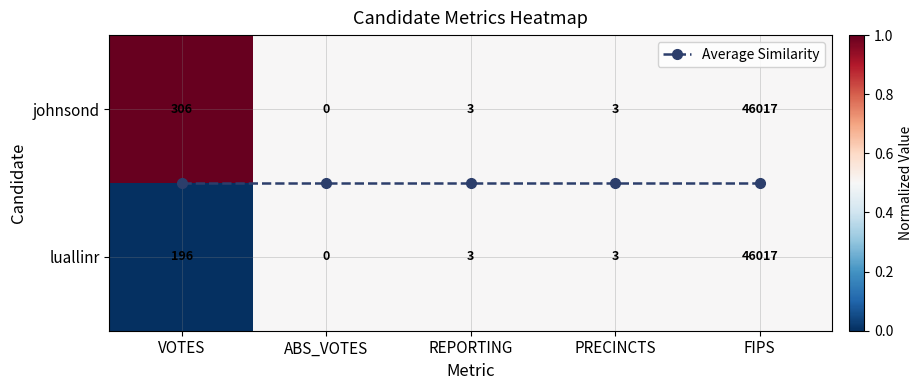

What is the difference between the highest and lowest values at VOTES?

1.0